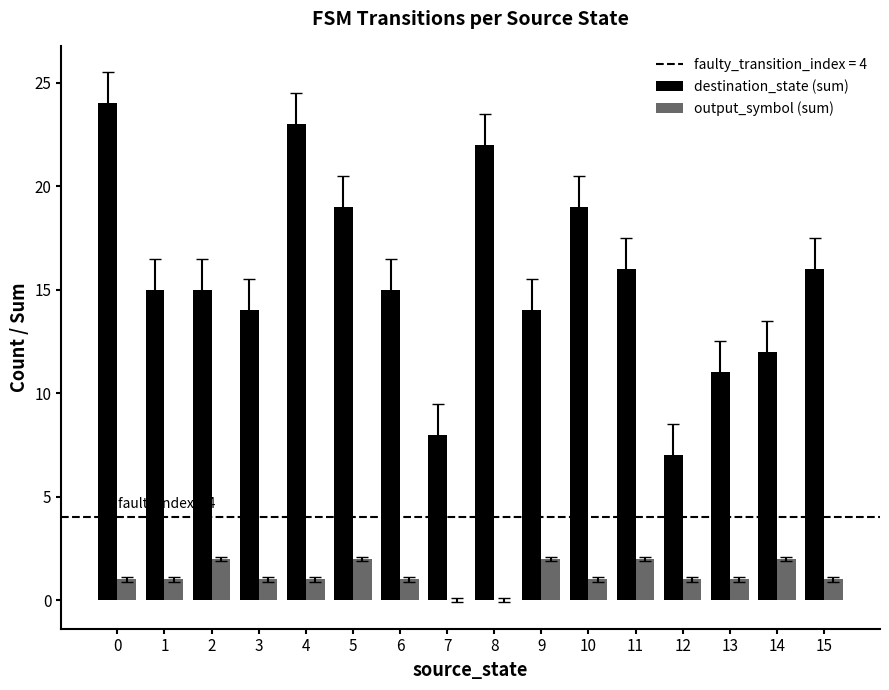

Which series has the largest total across all categories?

destination_state (sum)